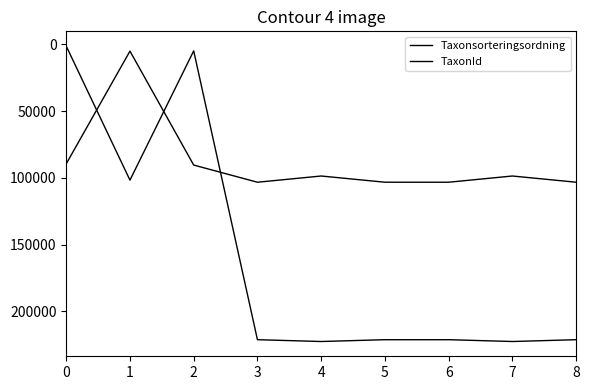

Which series has the widest spread of values?

TaxonId